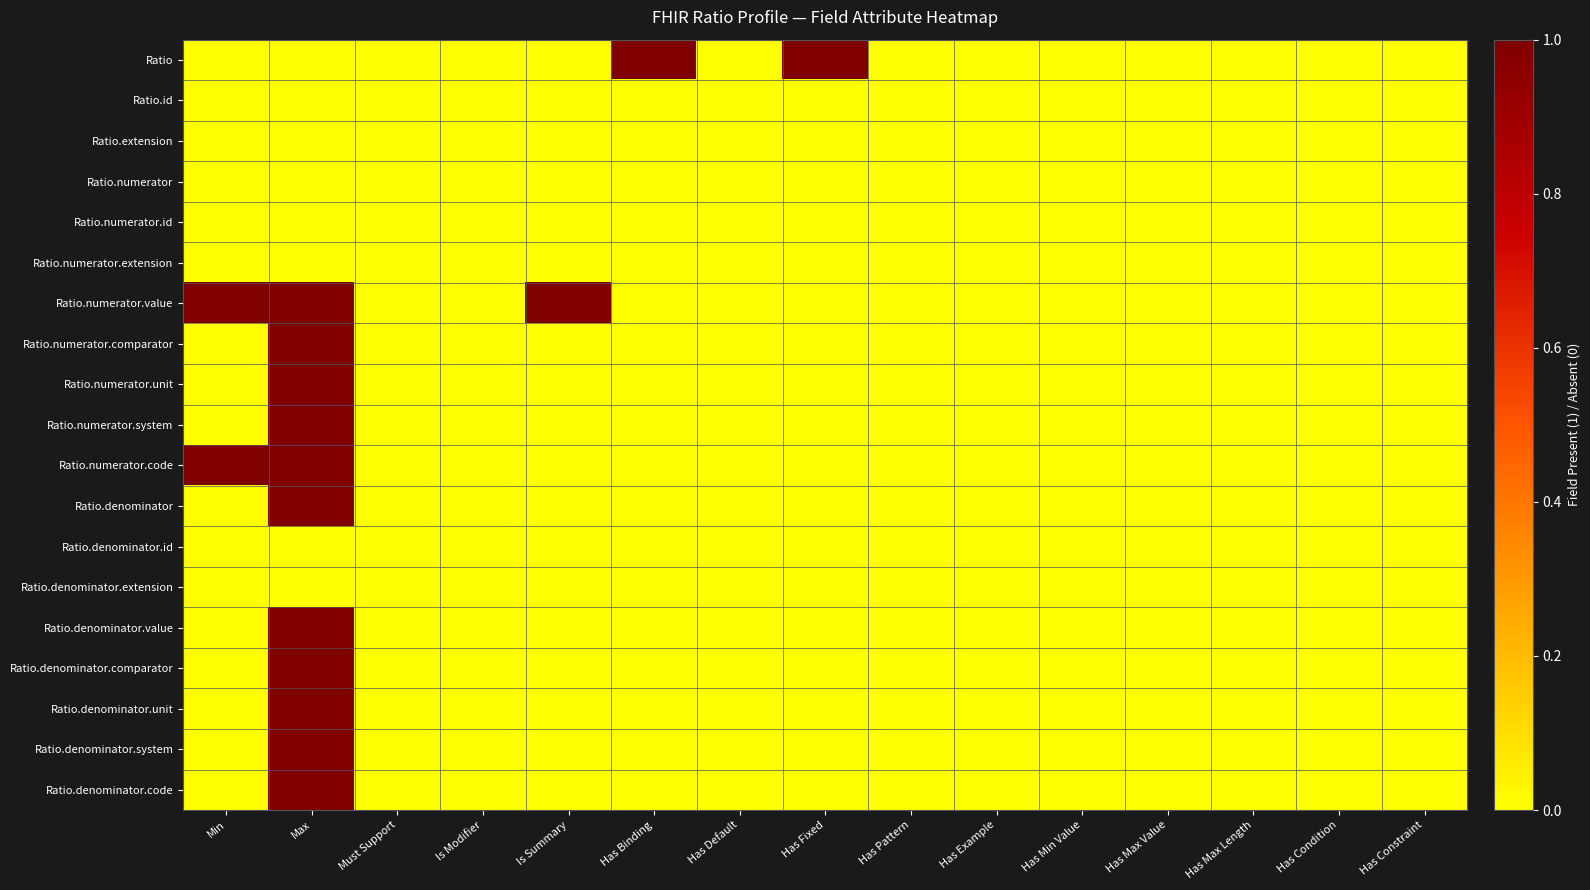

At which category is the sum across all series the highest?

Max